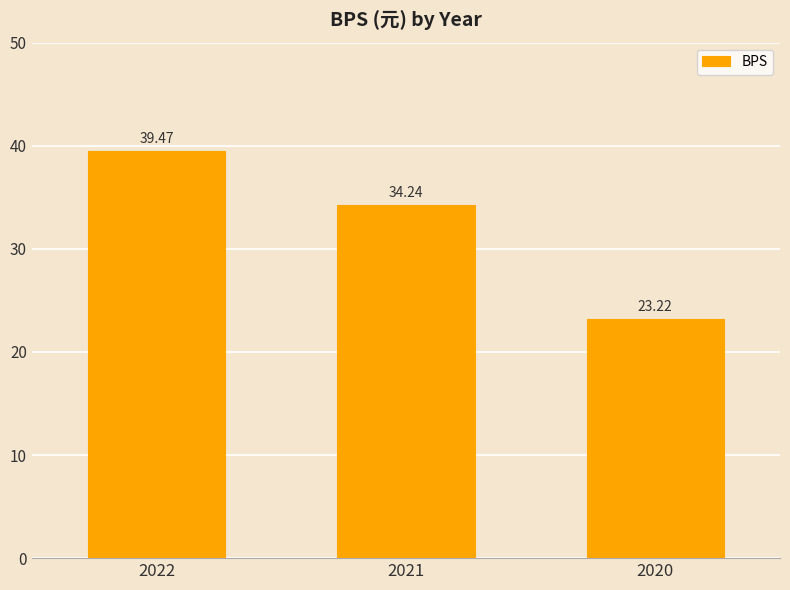

How many bars are there in total?

3